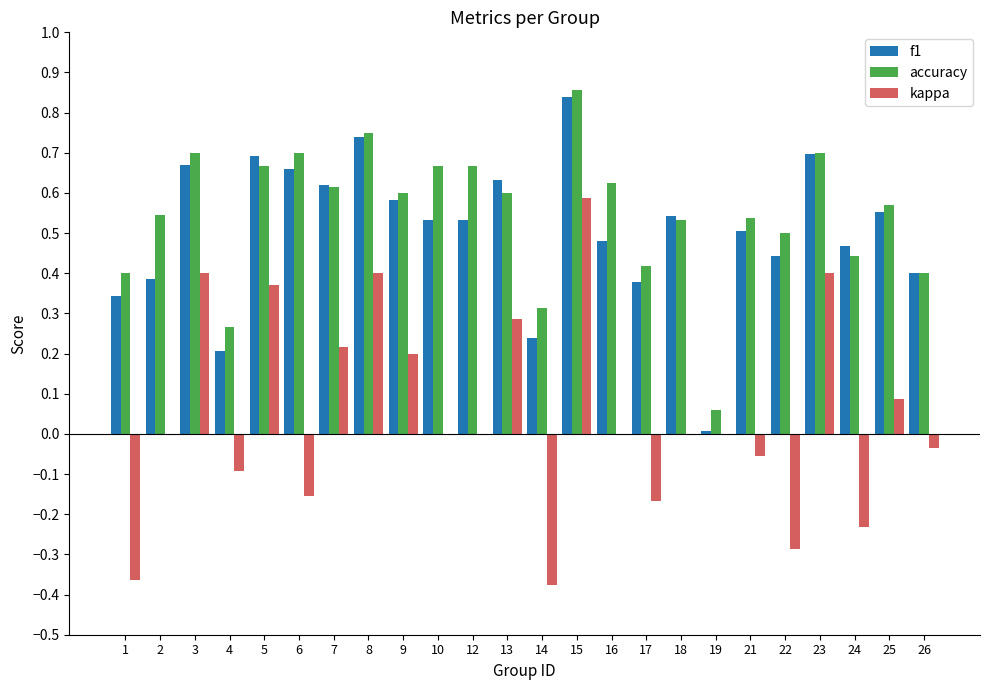

The f1 series shows 0.0 at 19. True or false?

True